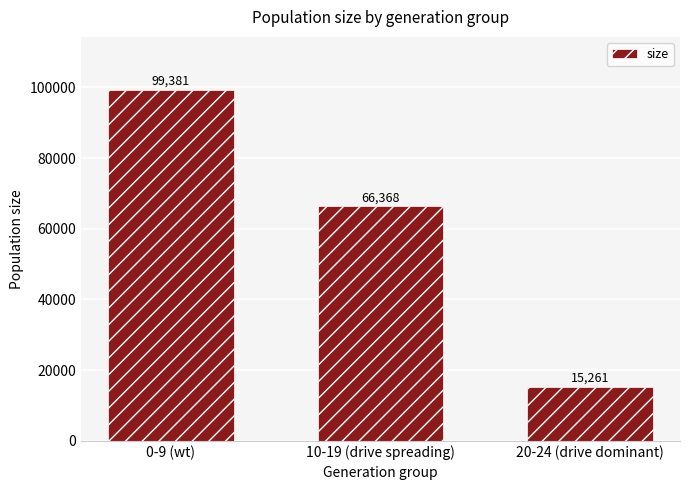

What is the average value?

60337